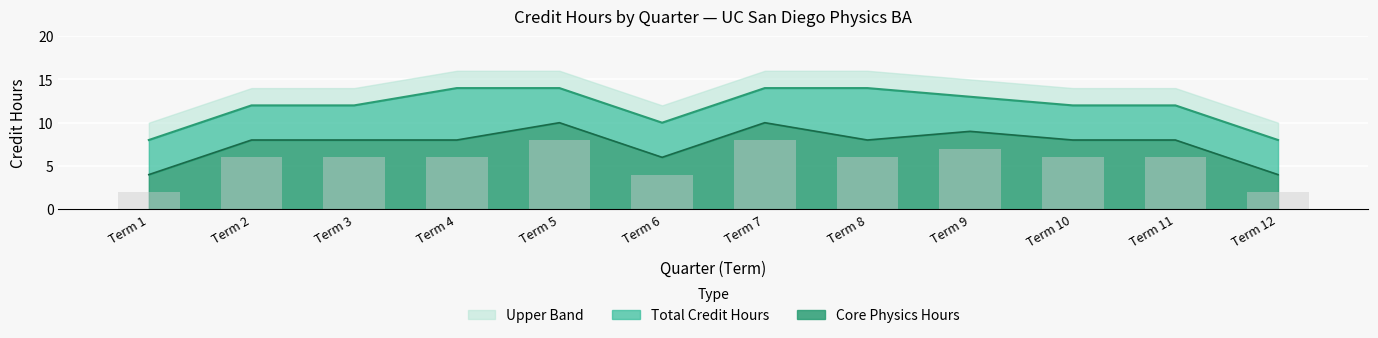

Which series changed the most between Term 2 and Term 3?

Total Credit Hours